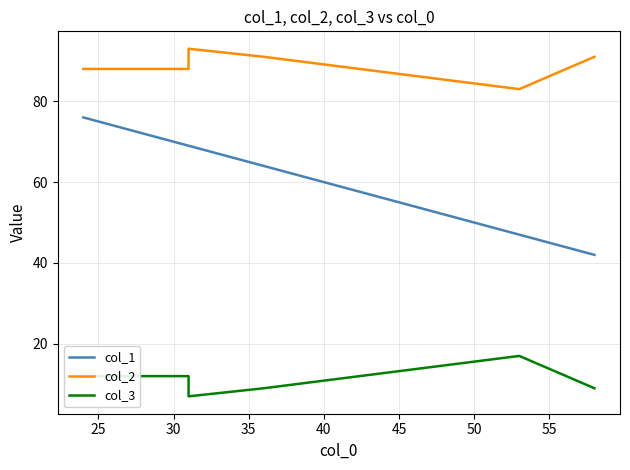

True or false: col_1 has more than 1 points higher than both neighbors.

False